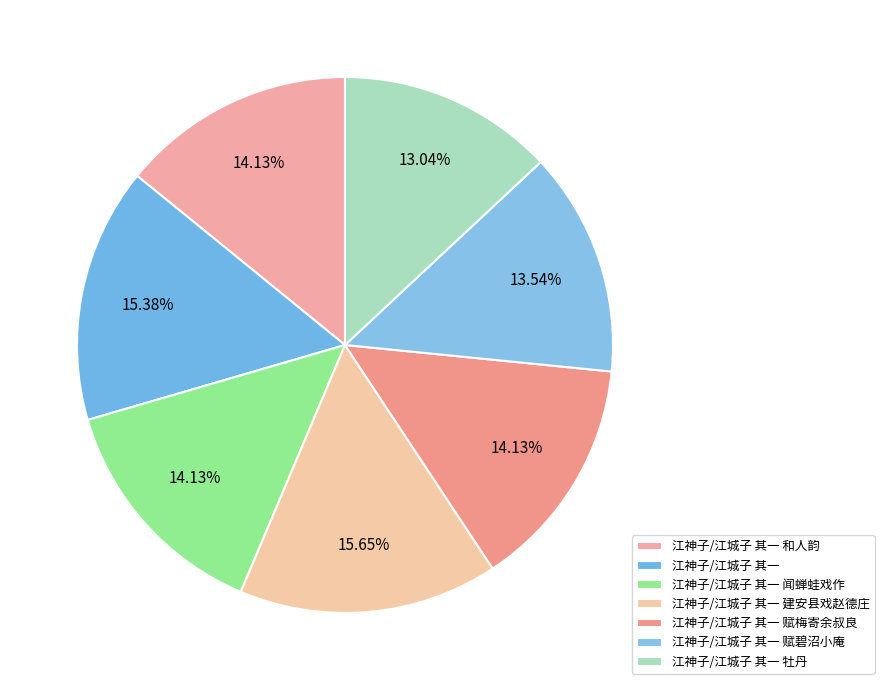

Combined, what portion of the pie is 江神子/江城子 其一 赋梅寄余叔良 and 江神子/江城子 其一 赋碧沼小庵?

27.7%